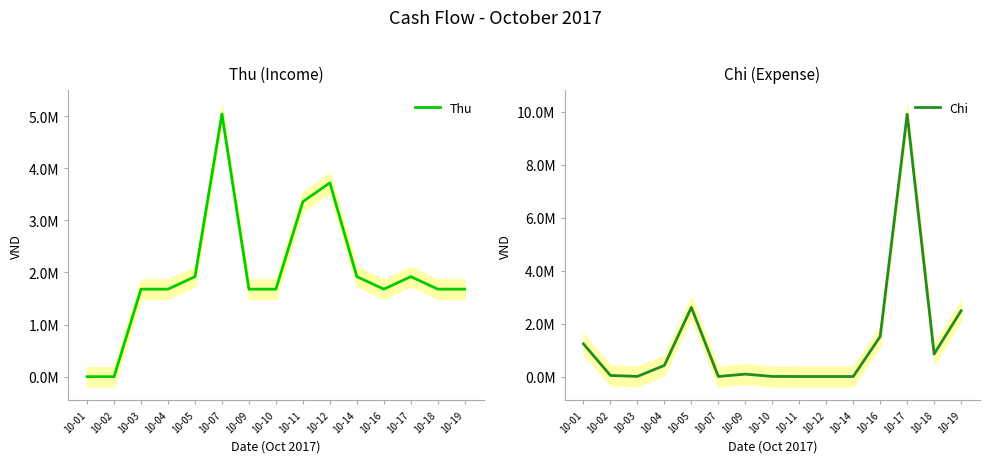

At which category does Chi reach its first local valley?

10-03